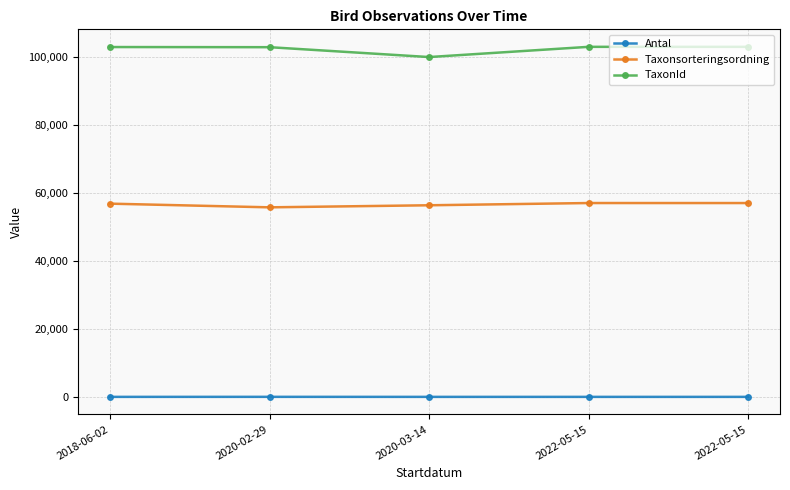

What are all the series names shown in the legend?

Antal, Taxonsorteringsordning, TaxonId